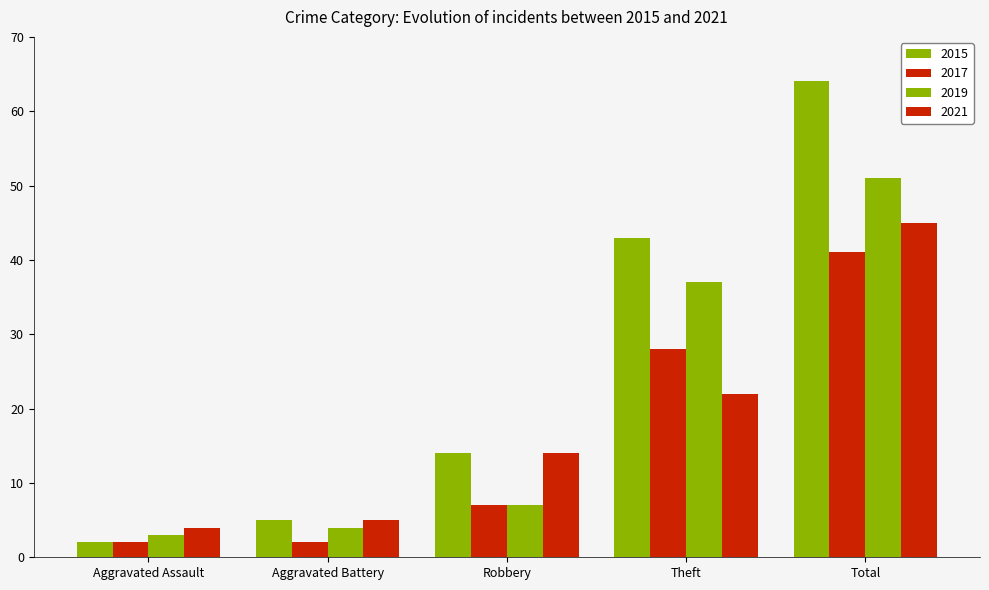

What is the value of the 2021 bar at the 1st from the left?

4